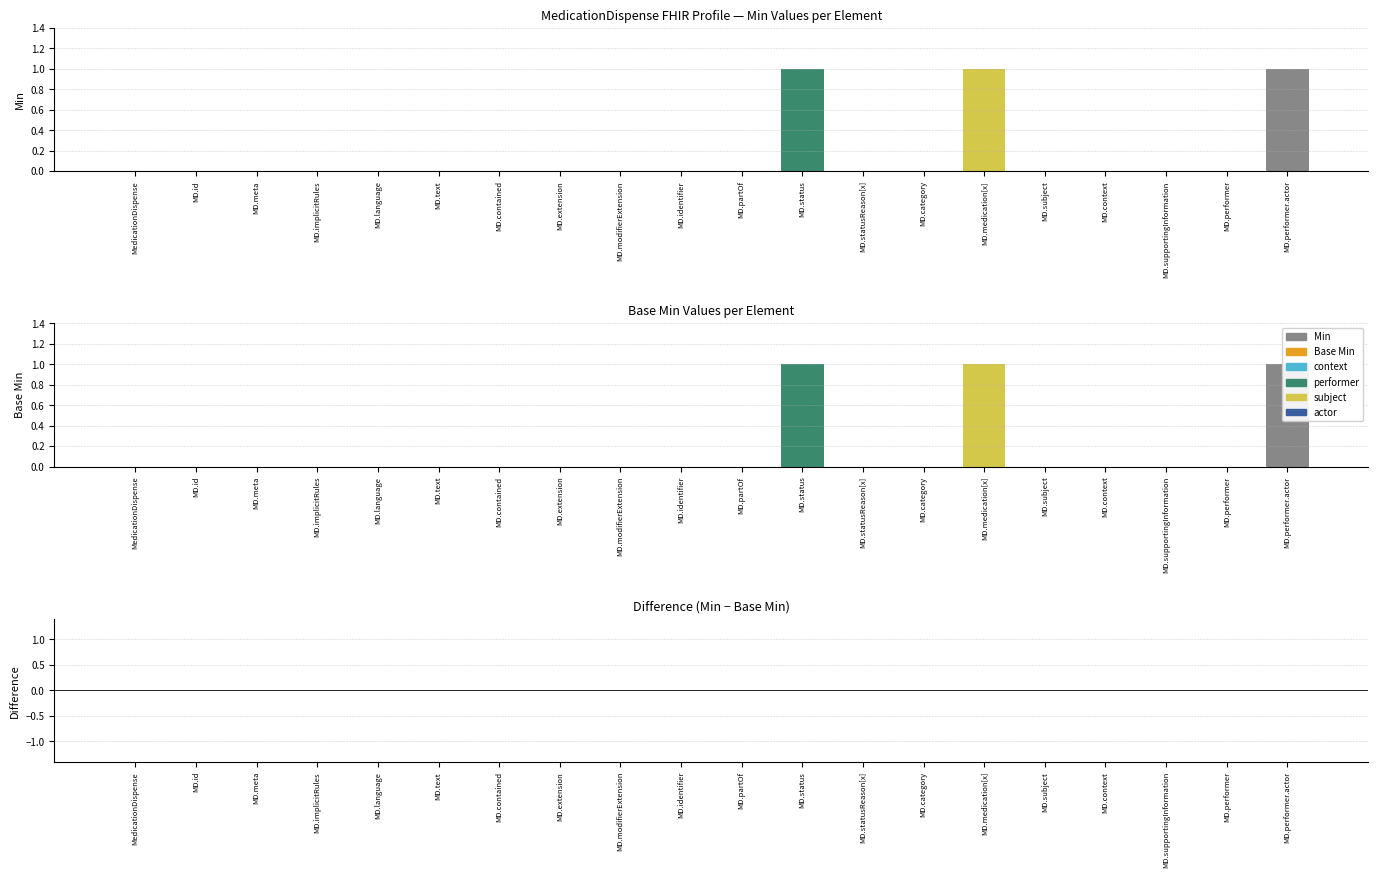

At how many categories does at least one series exceed 0?

3